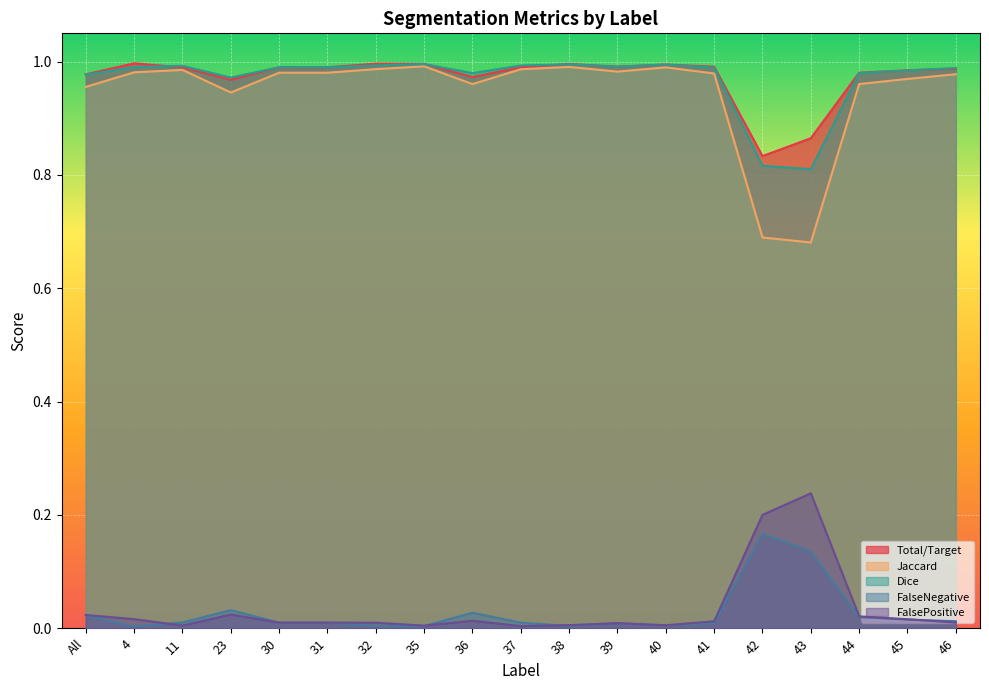

At which category is the sum across all series the highest?

35